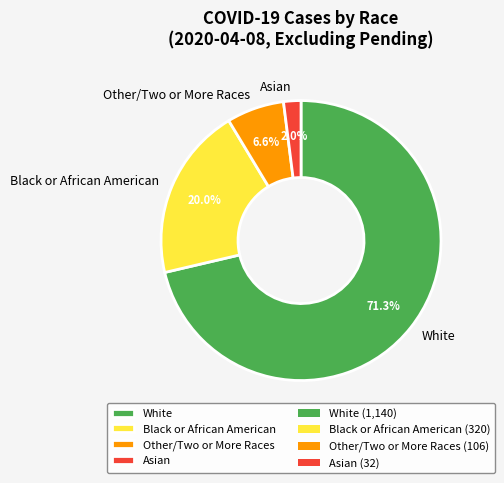

Which slice represents more than half of the pie?

White